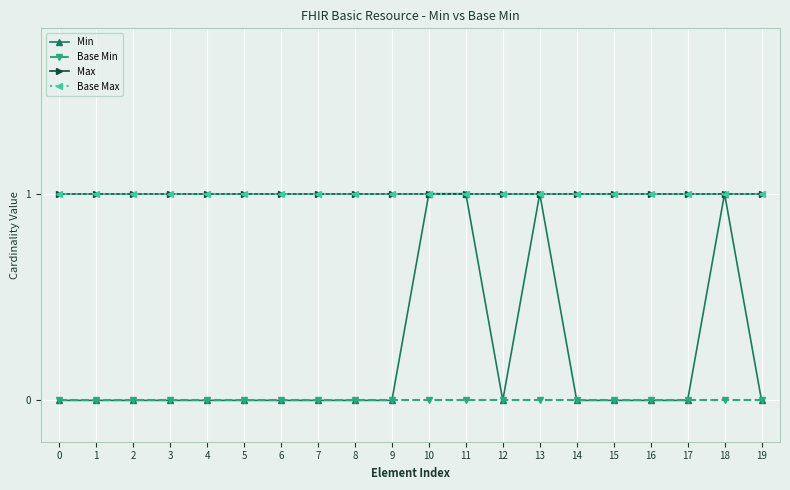

What is the value of the Base Max point at the 1st from the left?

1